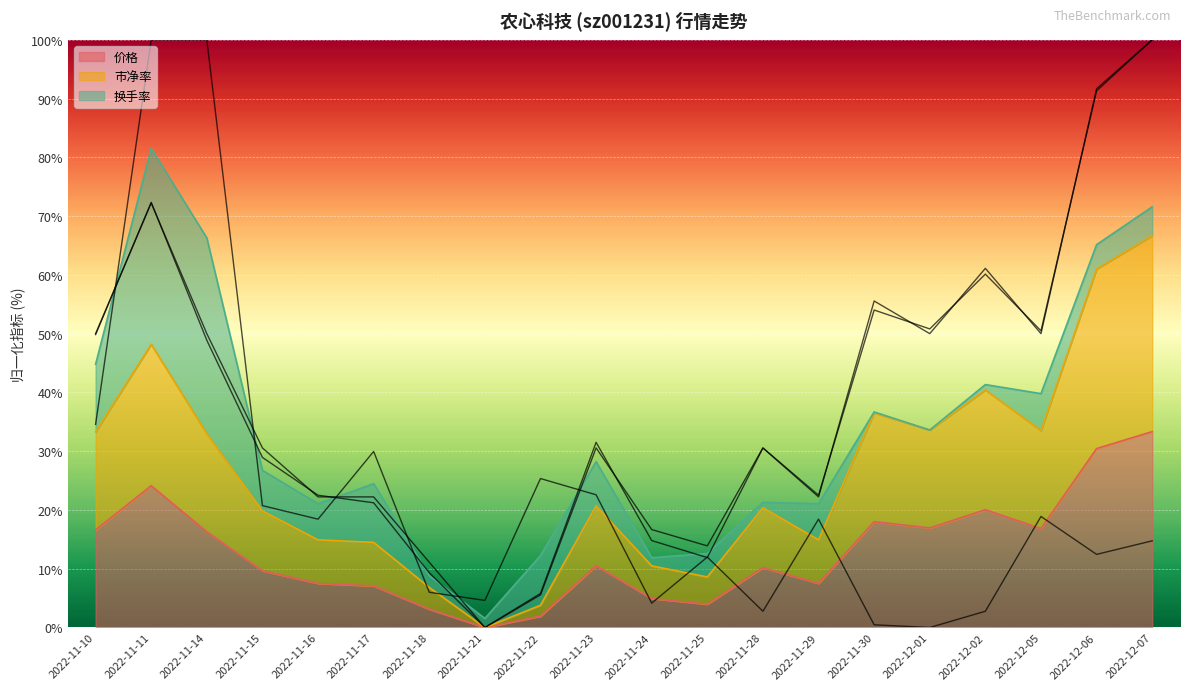

How many series are shown in this chart?

3